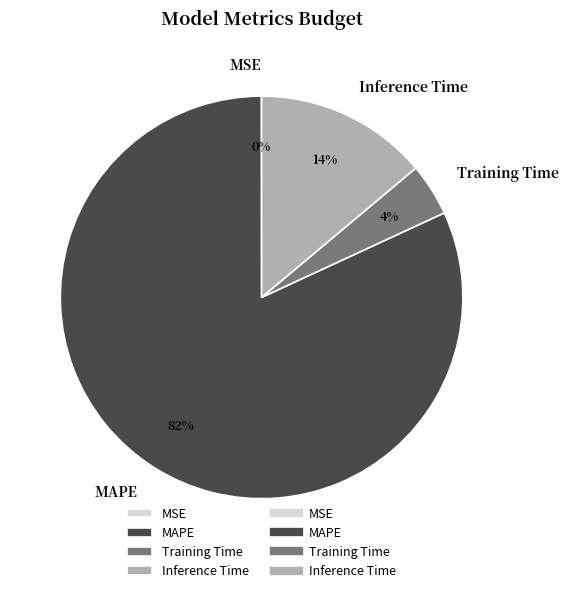

To the nearest percent, what is the average slice percentage?

25%